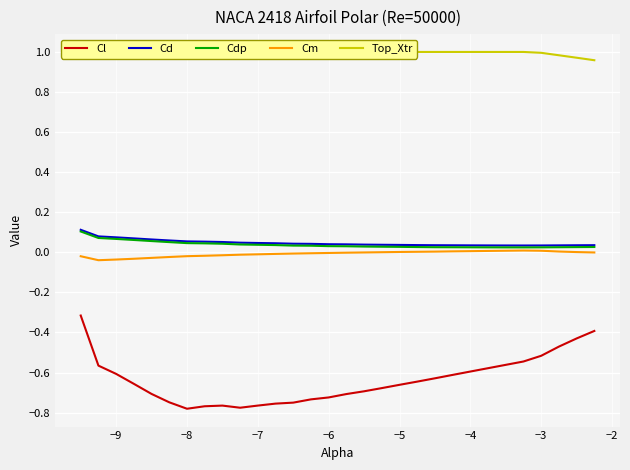

The value of Cl at −8 is -1.1. True or false?

False